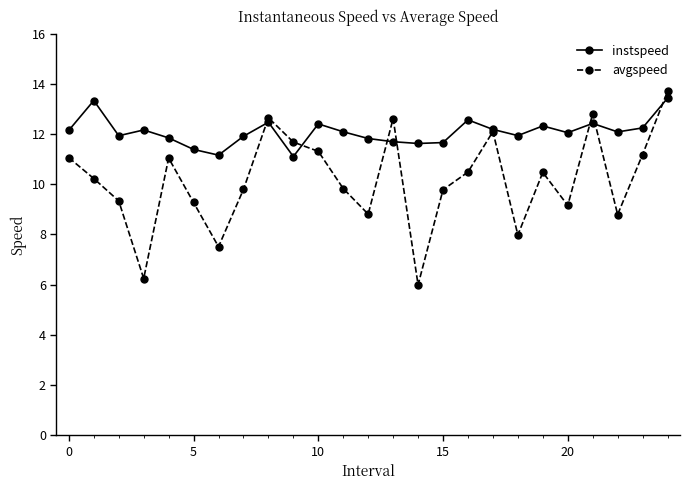

At how many categories does at least one series exceed 8?

25